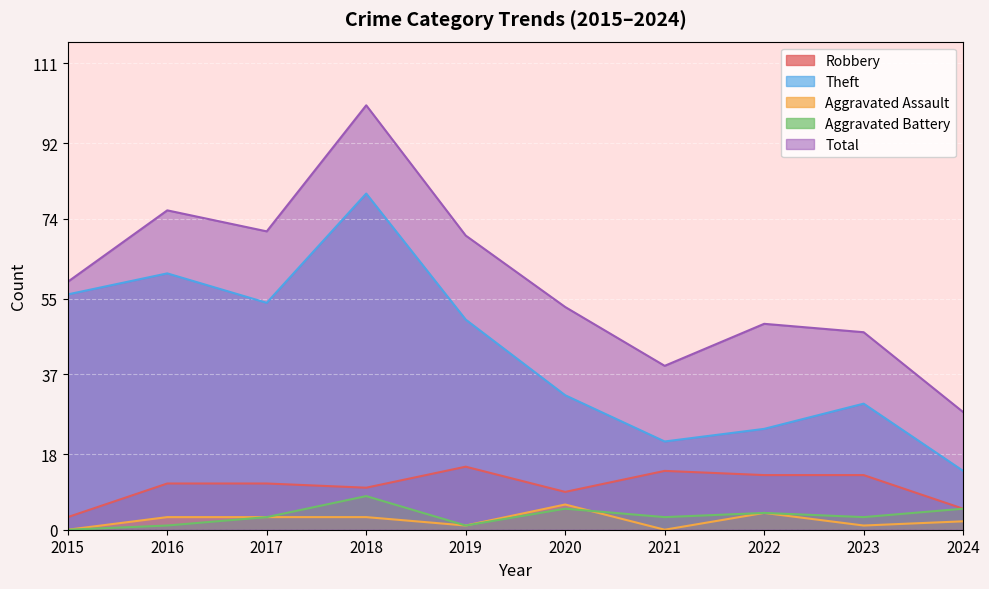

At which label does Robbery reach its minimum?

2015